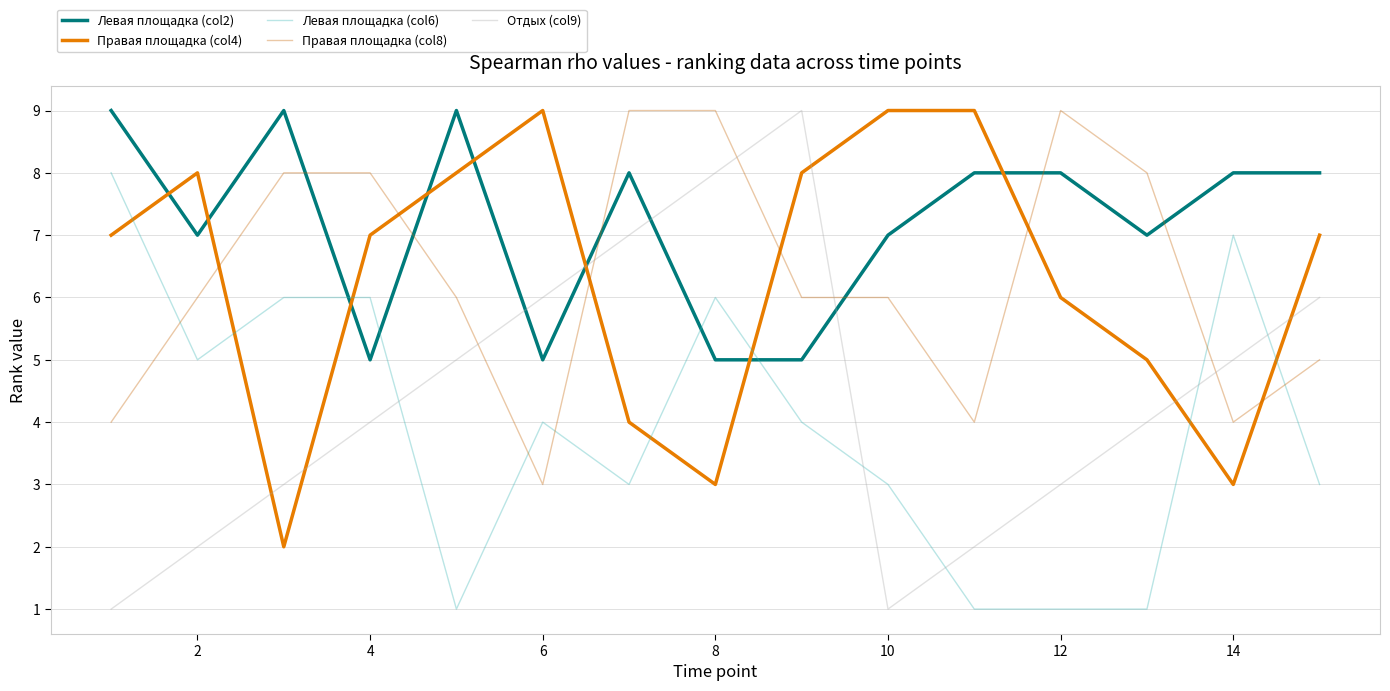

Which series has the largest total across all categories?

Левая площадка (col2)